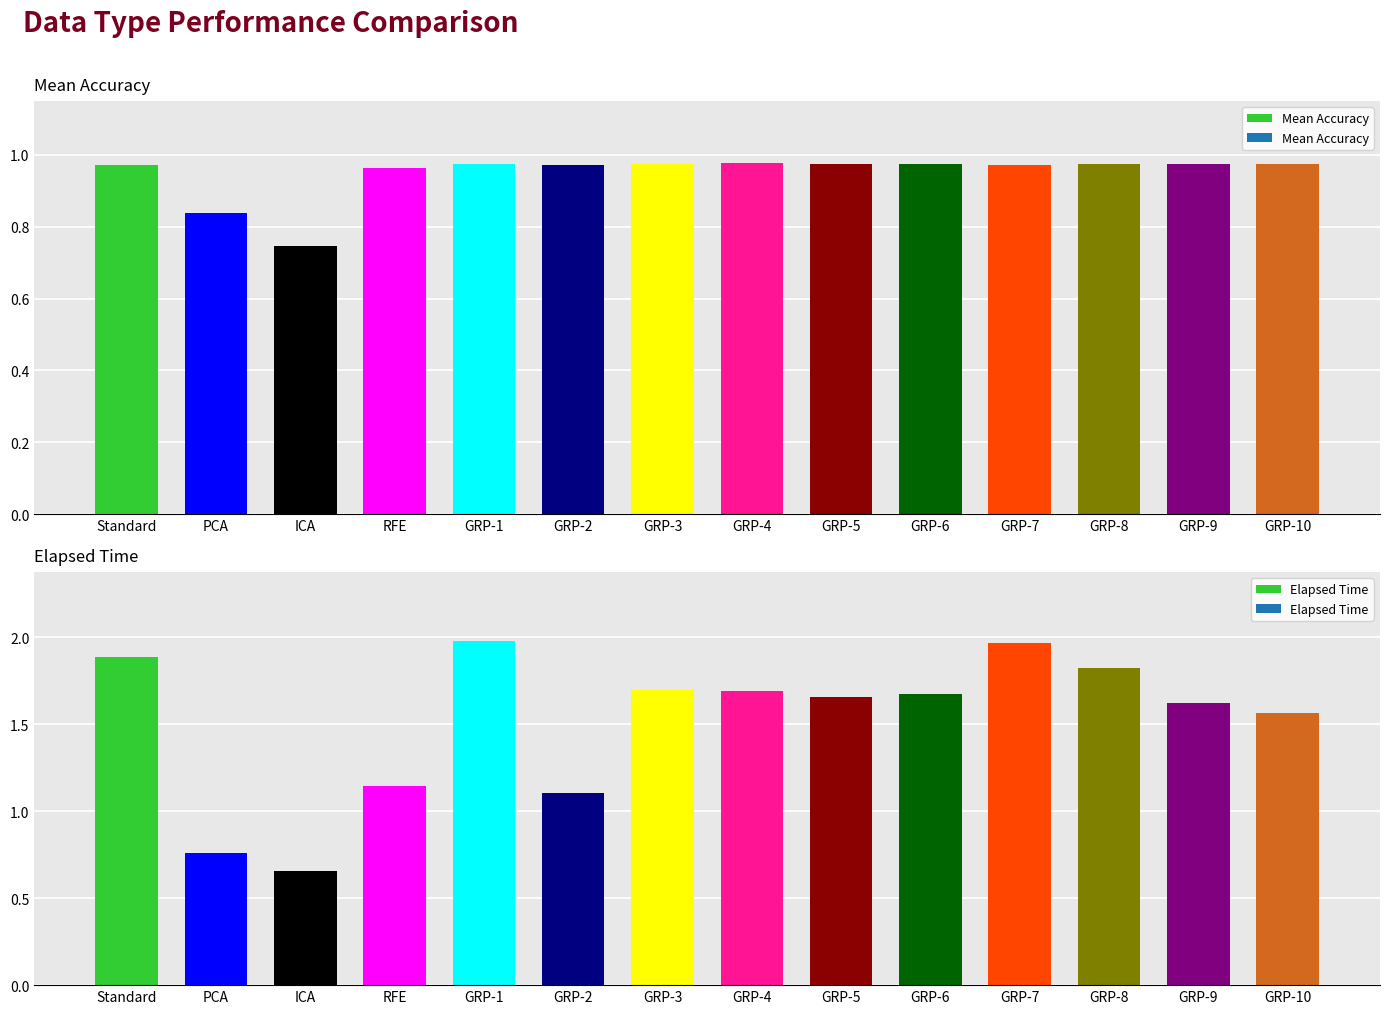

Reading left to right, what are all the values shown in this chart?

Mean Accuracy: Standard=1.0	PCA=0.8	ICA=0.7	RFE=1.0	GRP-1=1.0	GRP-2=1.0	GRP-3=1.0	GRP-4=1.0	GRP-5=1.0	GRP-6=1.0	GRP-7=1.0	GRP-8=1.0	GRP-9=1.0	GRP-10=1.0
Elapsed Time: Standard=1.9	PCA=0.8	ICA=0.7	RFE=1.1	GRP-1=2.0	GRP-2=1.1	GRP-3=1.7	GRP-4=1.7	GRP-5=1.7	GRP-6=1.7	GRP-7=2.0	GRP-8=1.8	GRP-9=1.6	GRP-10=1.6